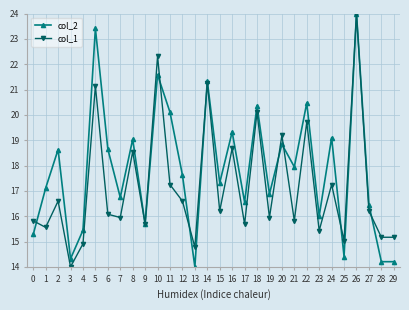

At which category does col_1 reach its first local valley?

1